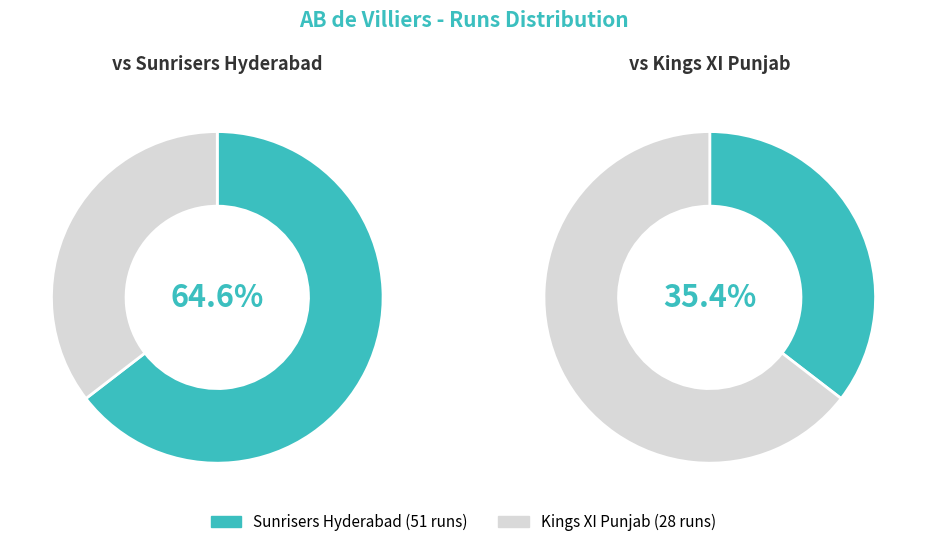

How many segments does this pie chart have?

2